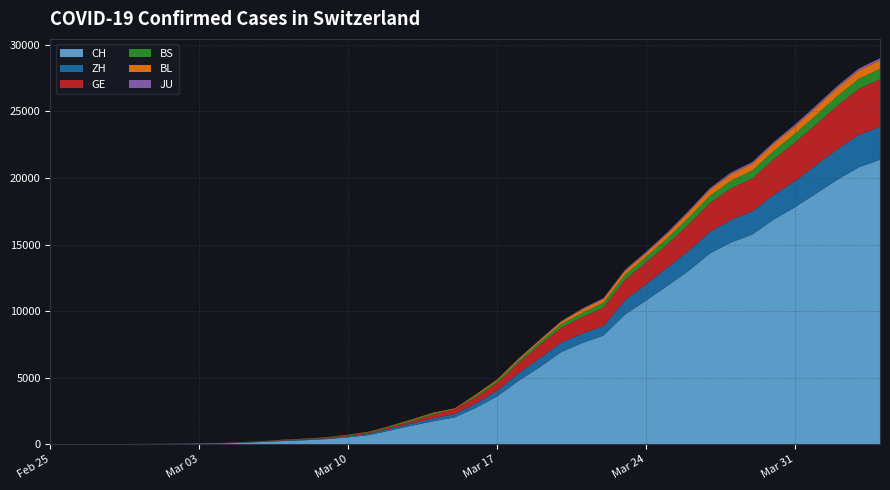

Reading left to right, what are all the values shown in this chart?

CH: 1	2	6	13	20	27	37	54	73	117	182	254	311	395	533	702	1054	1406	1740	2022	2743	3602	4764	5791	6917	7607	8174	9729	10800	11892	13028	14332	15164	15761	16874	17808	18831	19873	20801	21367
ZH: 0	0	2	2	6	7	11	14	16	24	30	35	41	50	63	102	141	164	219	251	327	430	569	680	712	712	712	1076	1224	1371	1503	1630	1704	1736	1862	1953	2142	2306	2434	2467
GE: 0	1	1	4	6	8	8	11	11	15	19	30	38	47	73	84	114	178	281	374	460	587	775	994	1119	1248	1391	1536	1636	1757	1979	2164	2360	2466	2673	2902	3059	3270	3456	3584
BS: 0	0	1	1	1	1	1	3	3	8	15	21	24	28	33	49	73	92	100	0	143	164	181	220	270	297	356	374	410	462	501	530	569	605	617	653	687	714	754	767
BL: 0	0	0	1	2	2	2	2	2	6	6	15	19	20	22	26	26	42	47	54	76	89	116	134	184	282	289	302	306	341	422	466	502	511	539	561	588	610	625	656
JU: 0	0	0	0	0	0	0	0	0	0	0	0	0	0	0	0	0	0	0	0	0	0	32	36	44	54	61	69	82	92	100	114	119	127	128	140	145	149	149	154